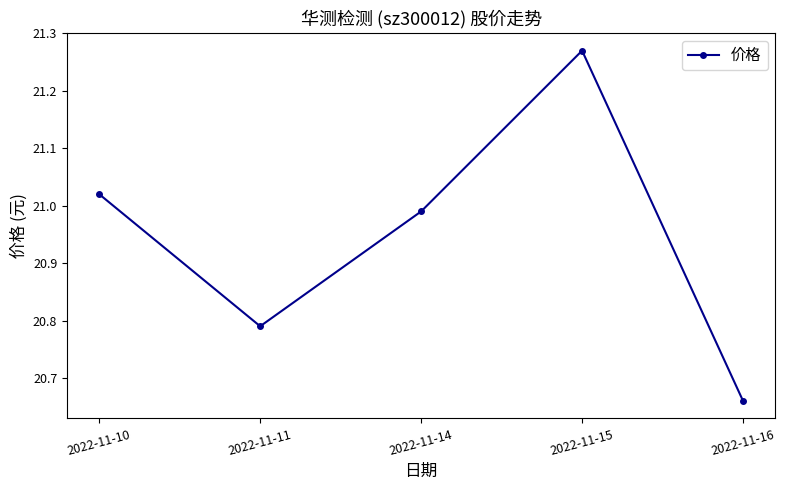

At which label is the value closest to 20?

2022-11-16